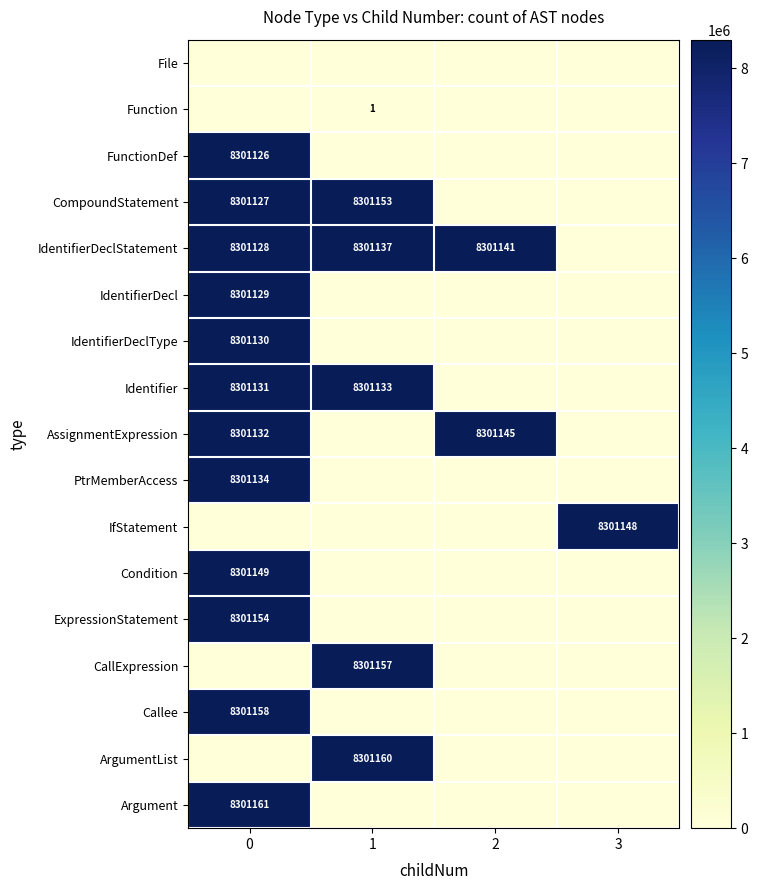

Is the value of IdentifierDeclType at 0 greater than the value of FunctionDef at 0?

Yes